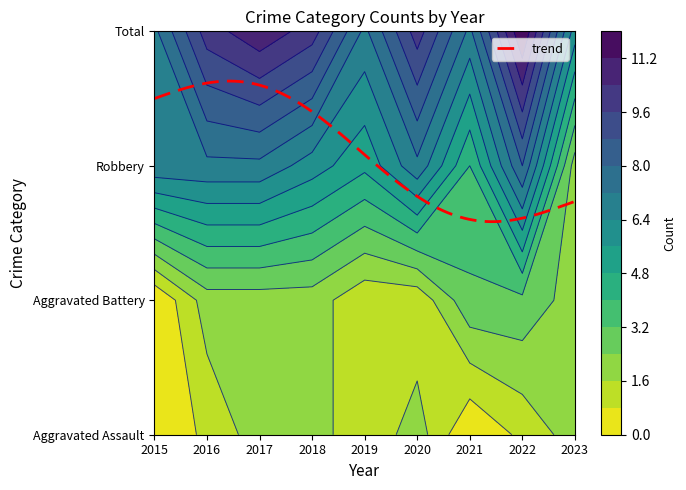

Reading left to right, list all the values displayed in this chart.

Aggravated Assault: 2015=0	2016=1	2017=2	2018=2	2019=1	2020=2	2021=0	2022=1	2023=2
Aggravated Battery: 2015=0	2016=2	2017=2	2018=2	2019=1	2020=1	2021=3	2022=3	2023=2
Robbery: 2015=7	2016=7	2017=7	2018=6	2019=5	2020=7	2021=4	2022=8	2023=2
Total: 2015=7	2016=10	2017=11	2018=10	2019=7	2020=10	2021=7	2022=12	2023=6